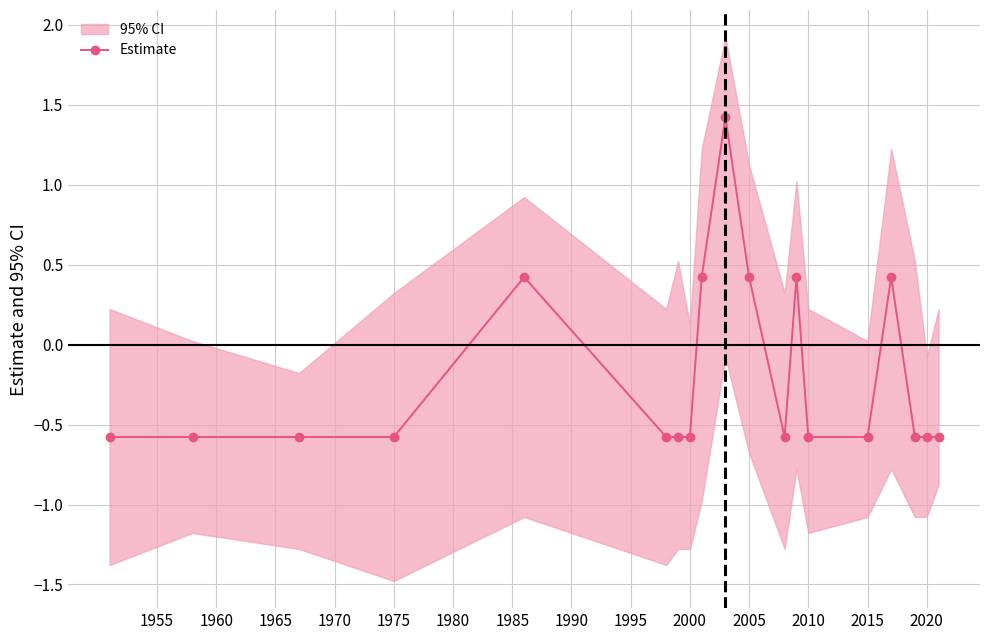

Is this an area chart (filled region under the line)?

No